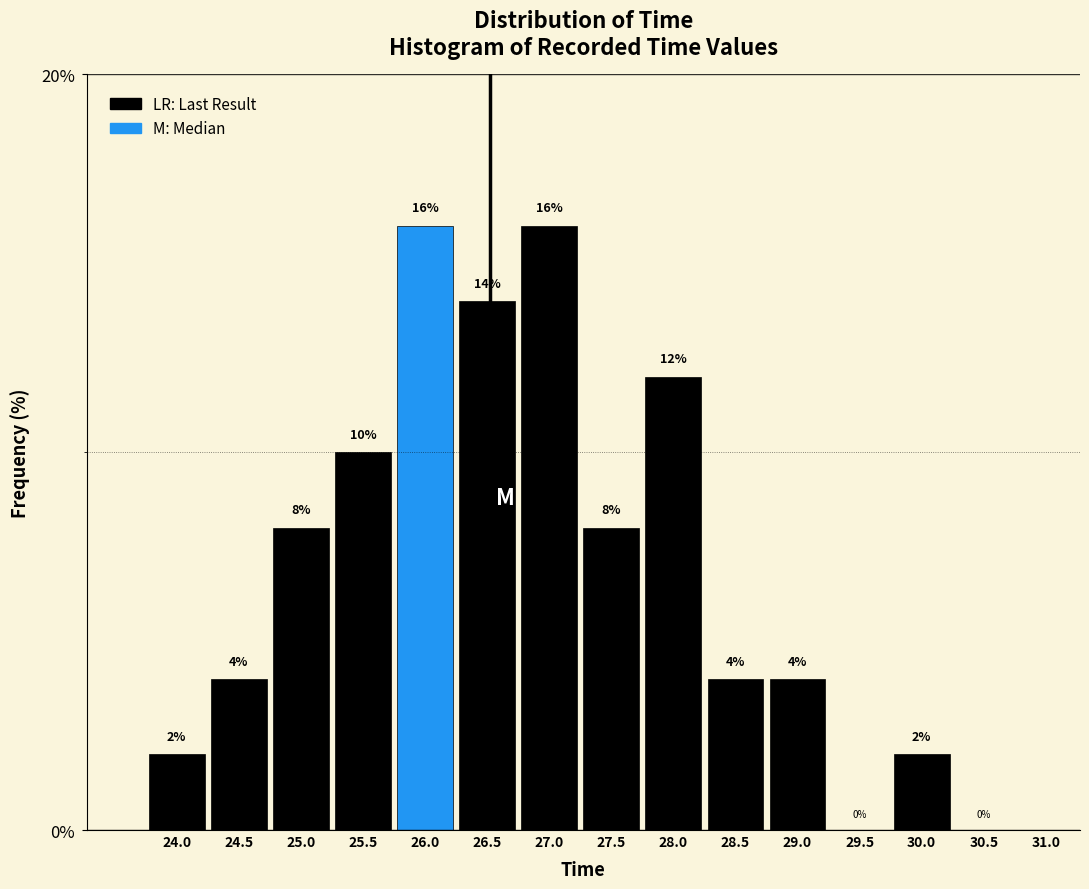

Reading left to right, extract all data points from this chart.

24.0=2.0	24.5=4.0	25.0=8.0	25.5=10.0	26.0=16.0	26.5=14.0	27.0=16.0	27.5=8.0	28.0=12.0	28.5=4.0	29.0=4.0	29.5=0.0	30.0=2.0	30.5=0.0